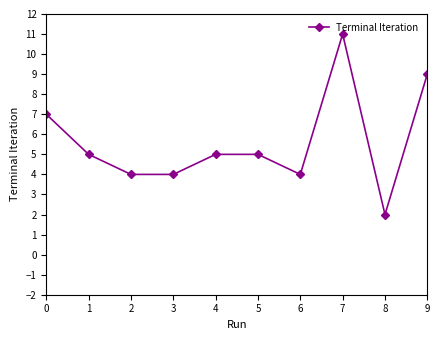

What is the change in value from 3 to 9?

+5